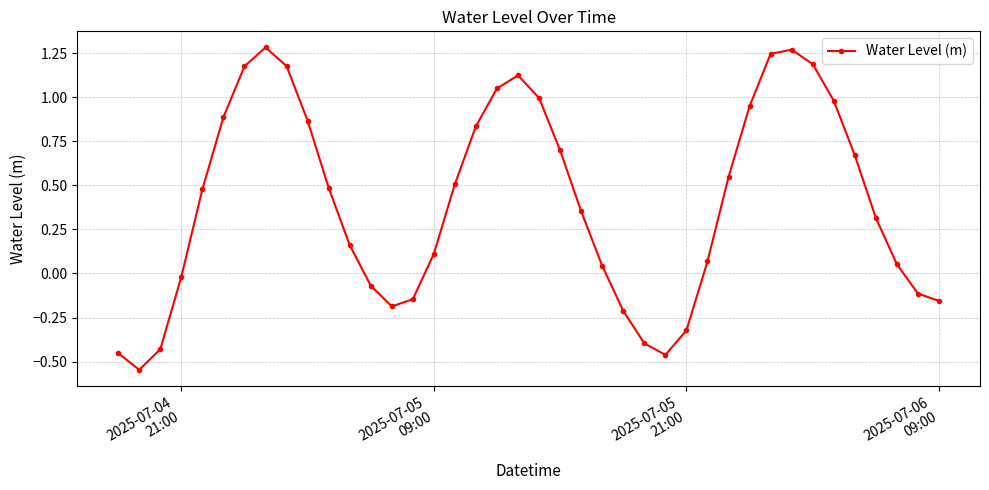

What is the difference between the maximum and minimum values?

1.8